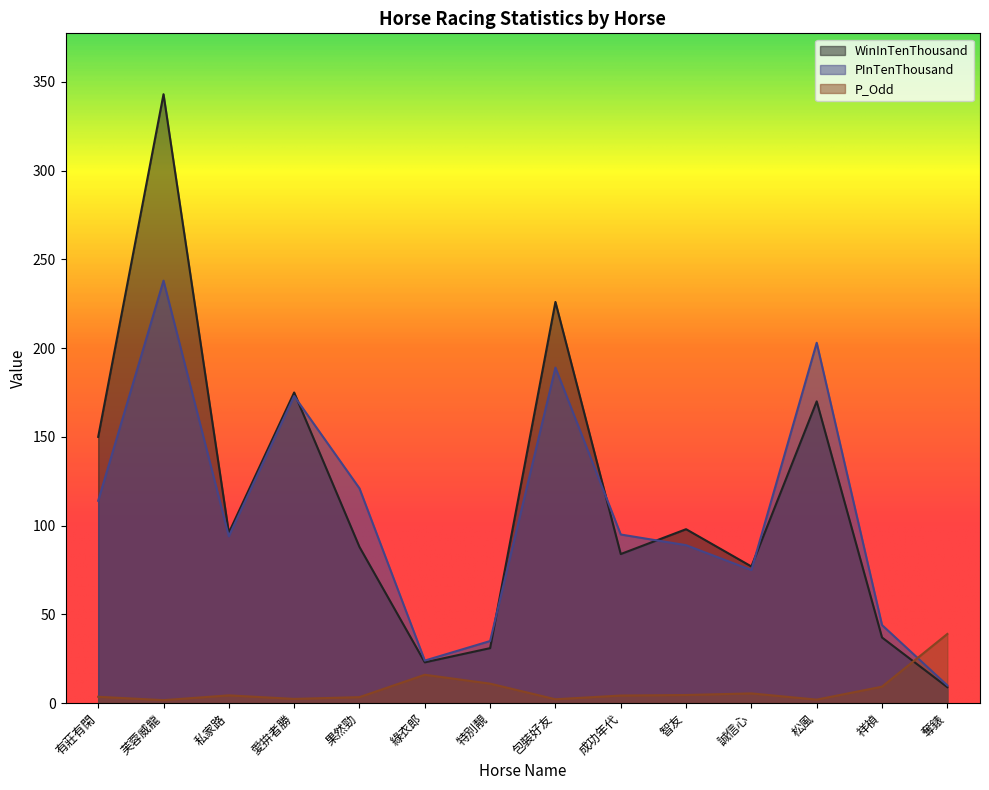

How many series are shown in this chart?

3